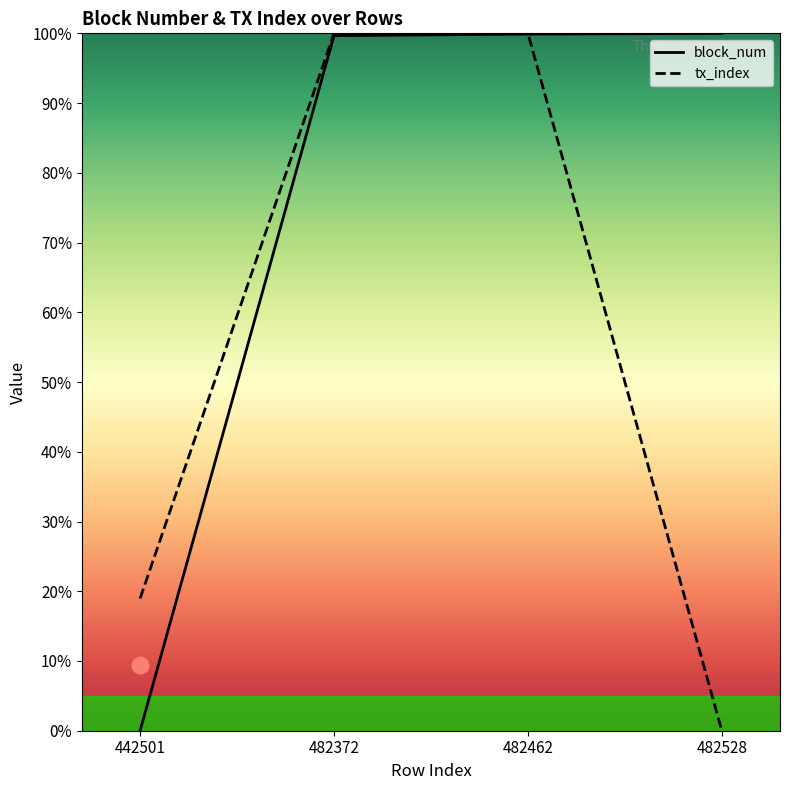

Reading left to right, list all the values displayed in this chart.

block_num: 0.0	99.7	99.9	100.0
tx_index: 19.0	100.0	100.0	0.0